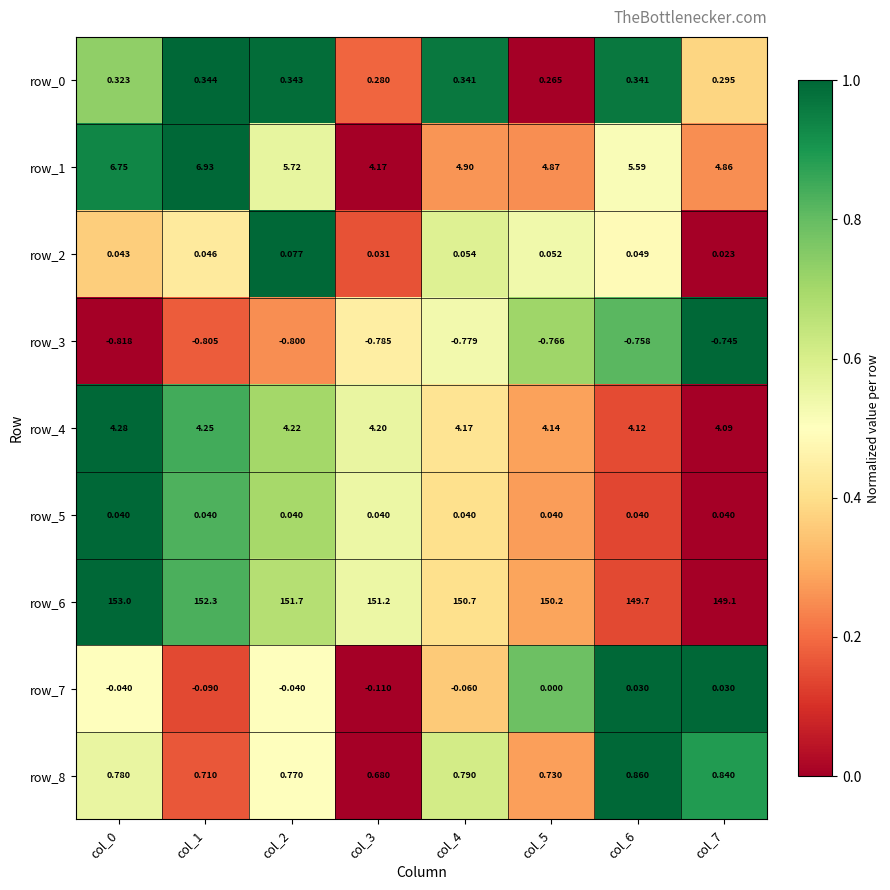

Is the value of row_4 at col_1 greater than the value of row_6 at col_2?

No